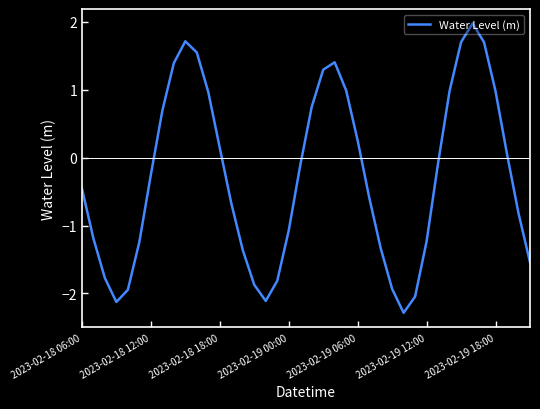

What is the greatest value displayed?

2.0